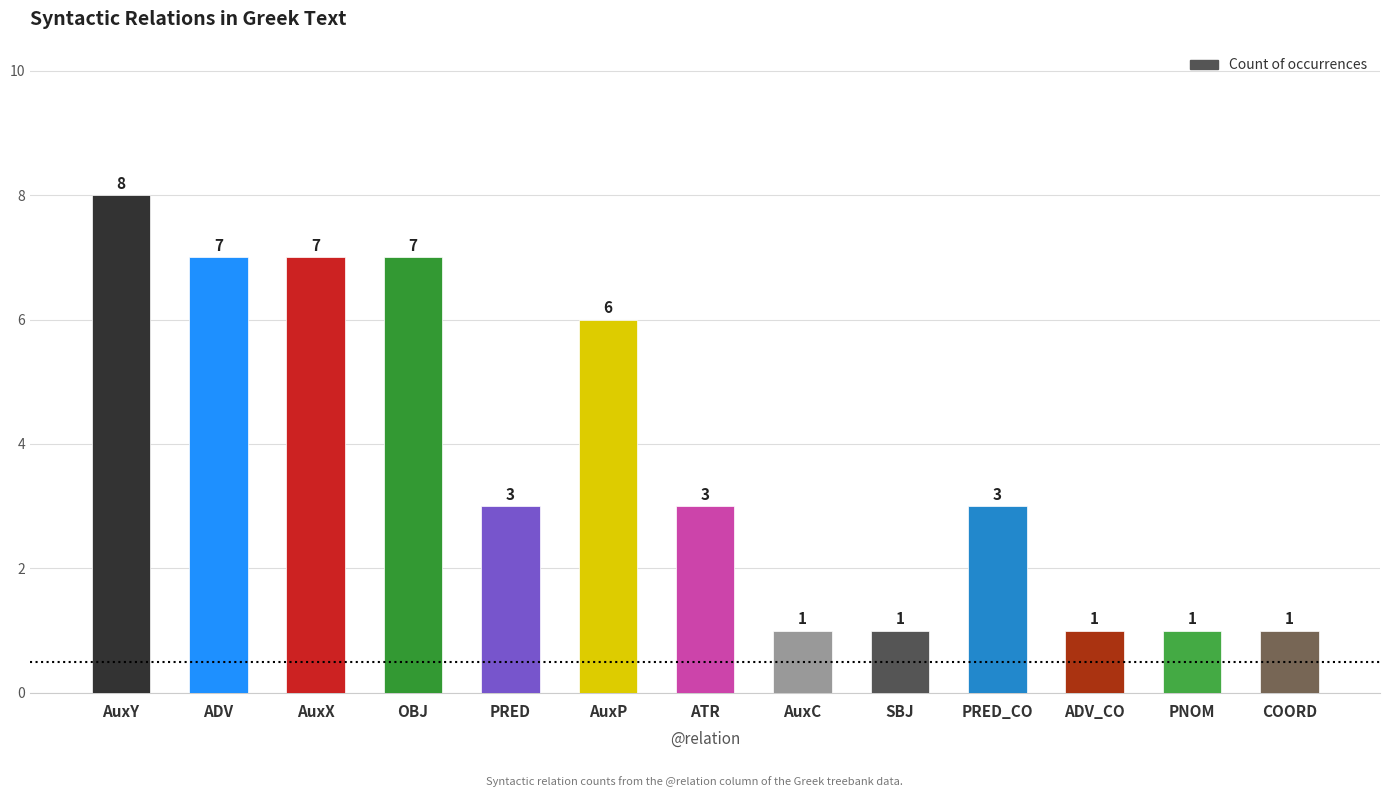

How many values are below 3?

5